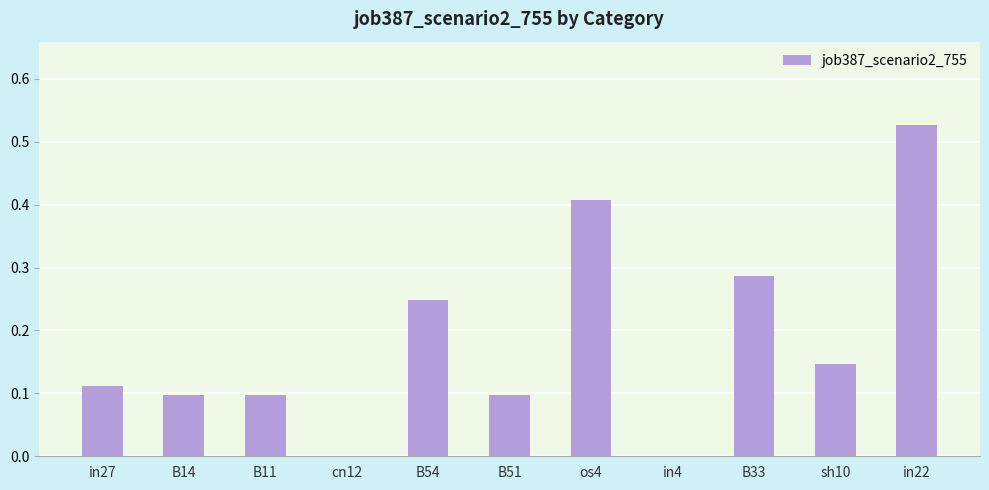

What is the sum of all values?

2.0